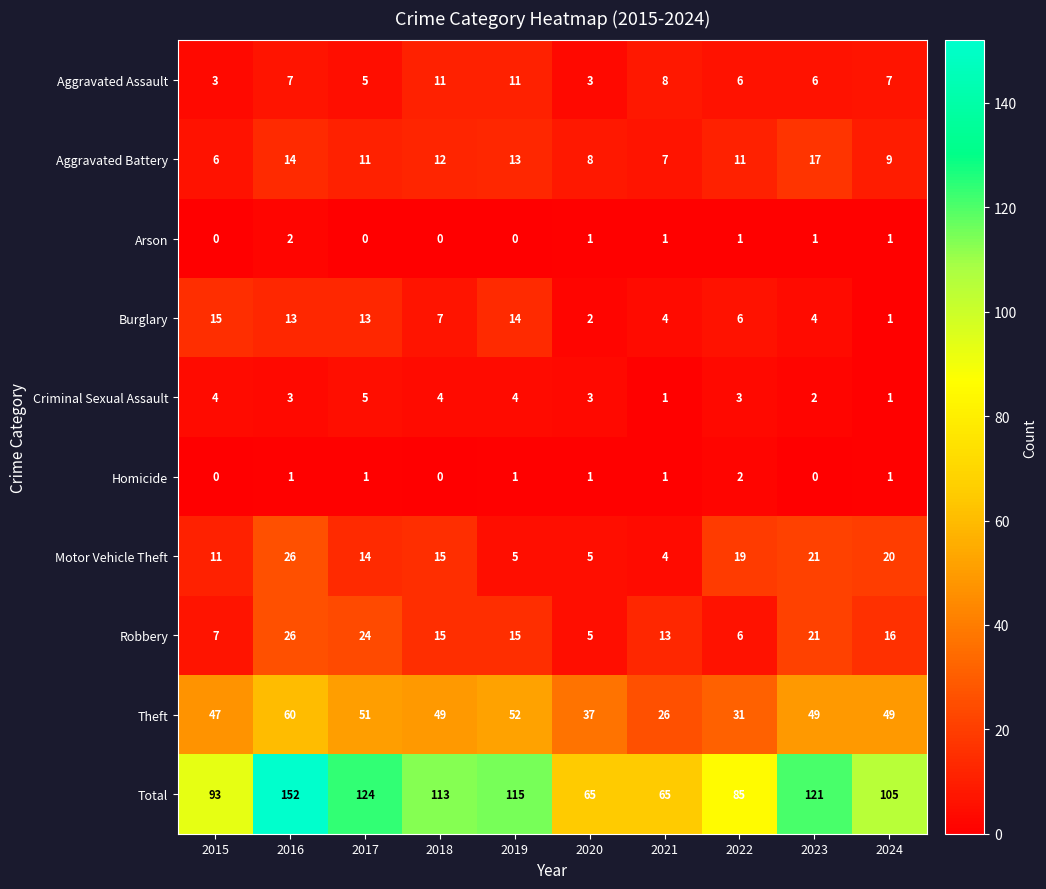

Which series has the largest total across all categories?

Total